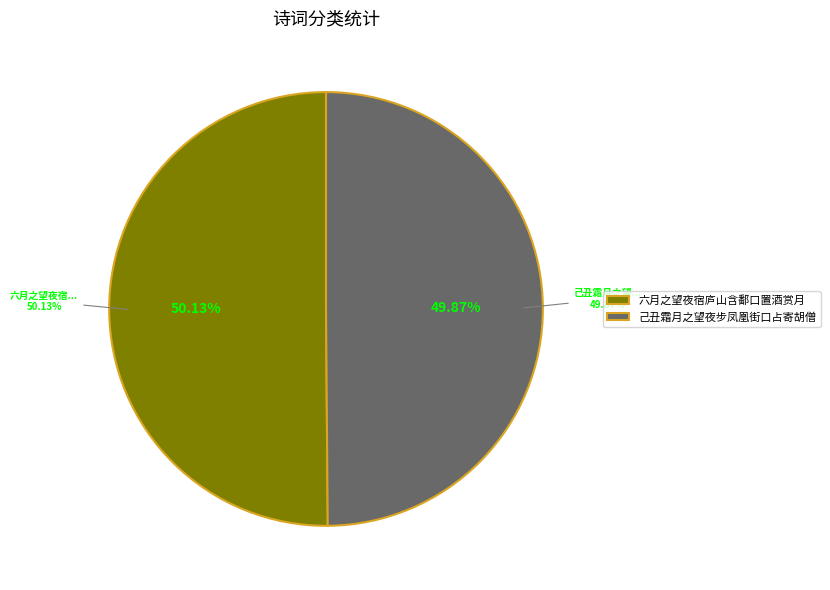

Which category has the smallest portion of the pie?

己丑霜月之望夜步凤凰街口占寄胡僧